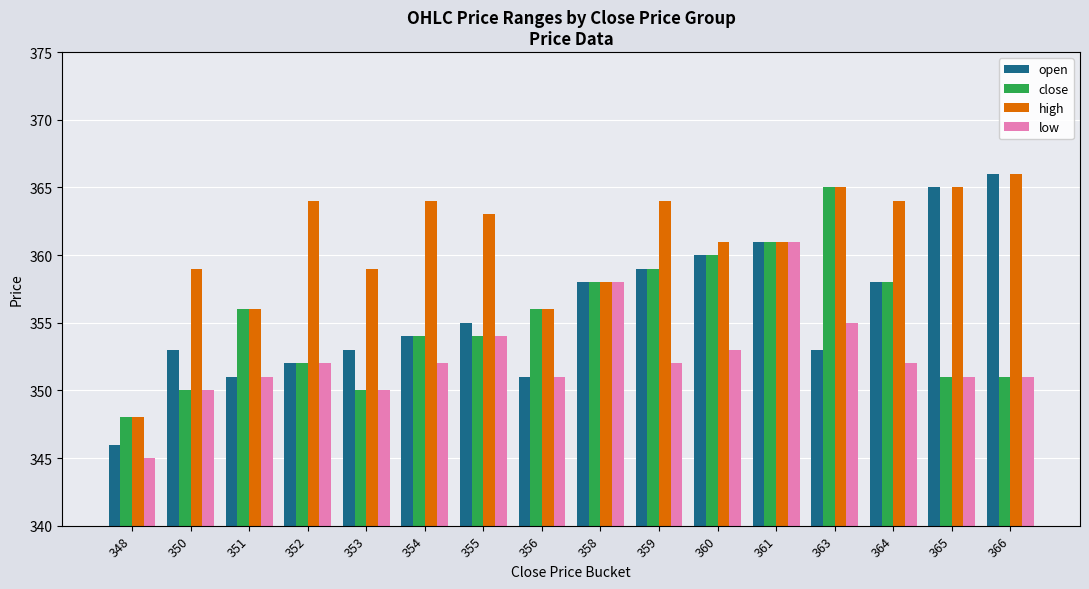

What is the value of the high bar at the 12th from the left?

361